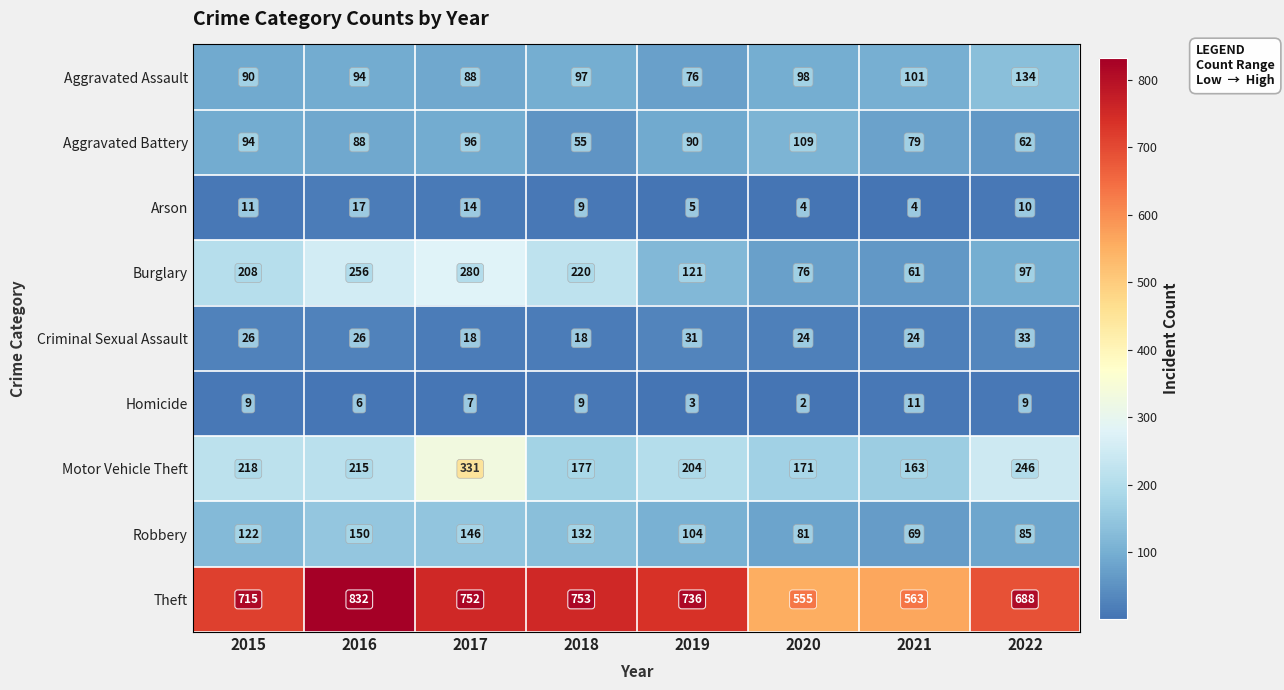

What is the sum of all Criminal Sexual Assault values?

200